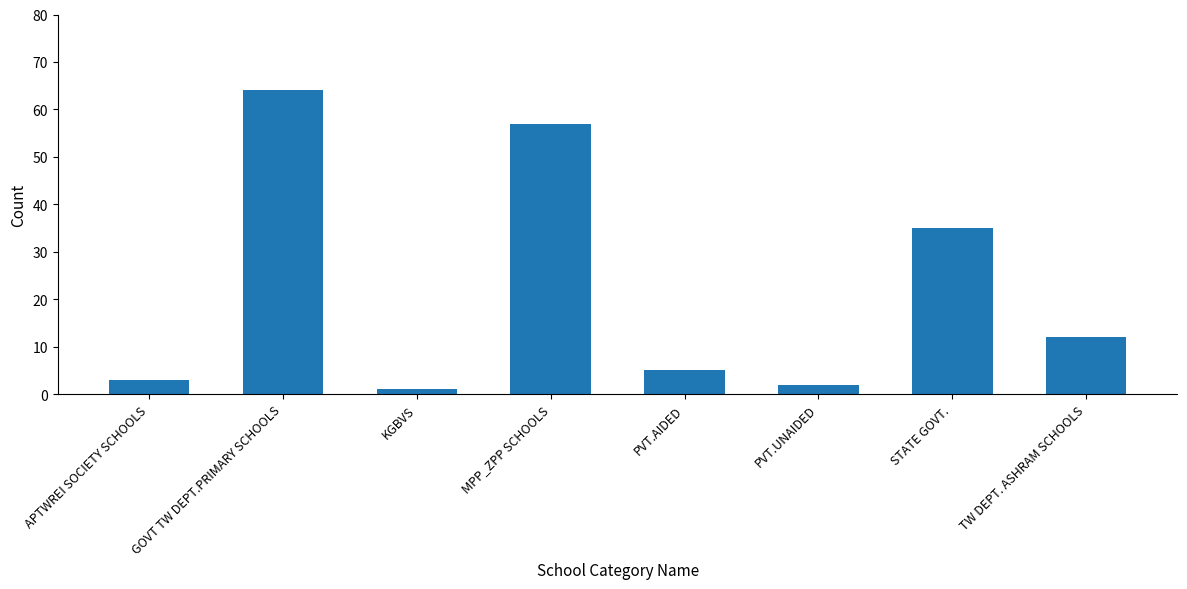

Are the bars horizontal?

No